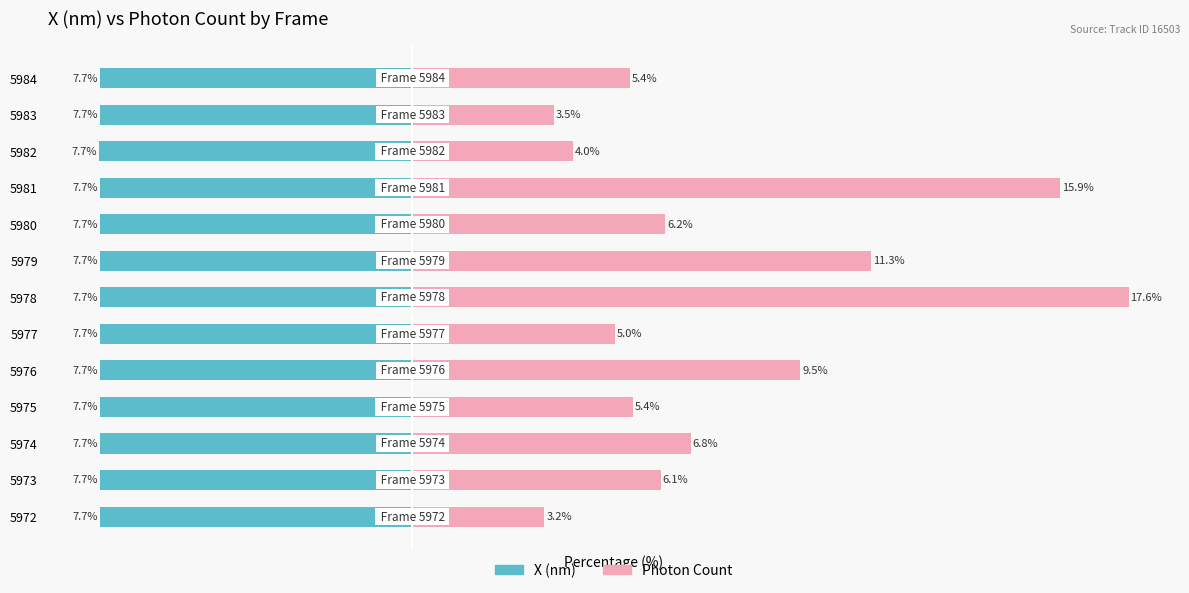

Reading right to left, transcribe all the data shown in this chart.

X (nm): -7.7	-7.7	-7.7	-7.7	-7.7	-7.7	-7.7	-7.7	-7.7	-7.7	-7.7	-7.7	-7.7
Photon Count: 5.4	3.5	4.0	15.9	6.2	11.3	17.6	5.0	9.5	5.4	6.8	6.1	3.2